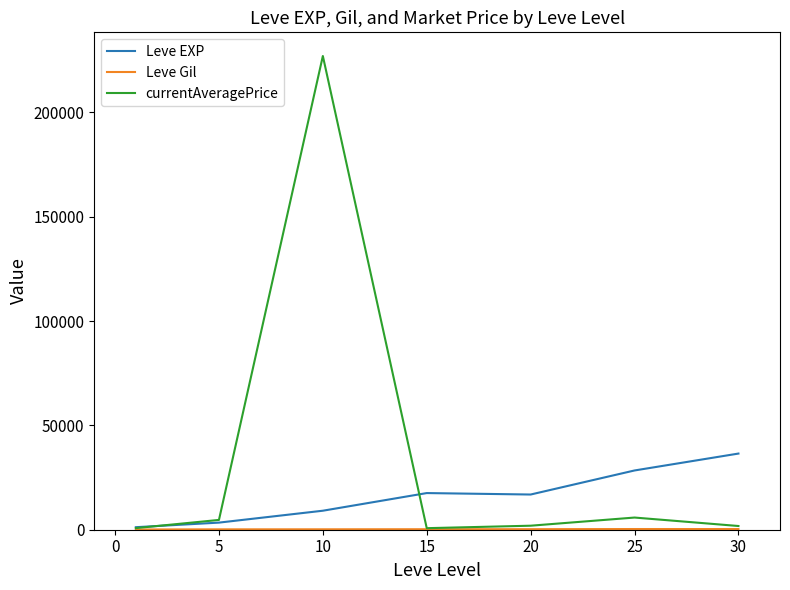

Which series has the largest total across all categories?

currentAveragePrice